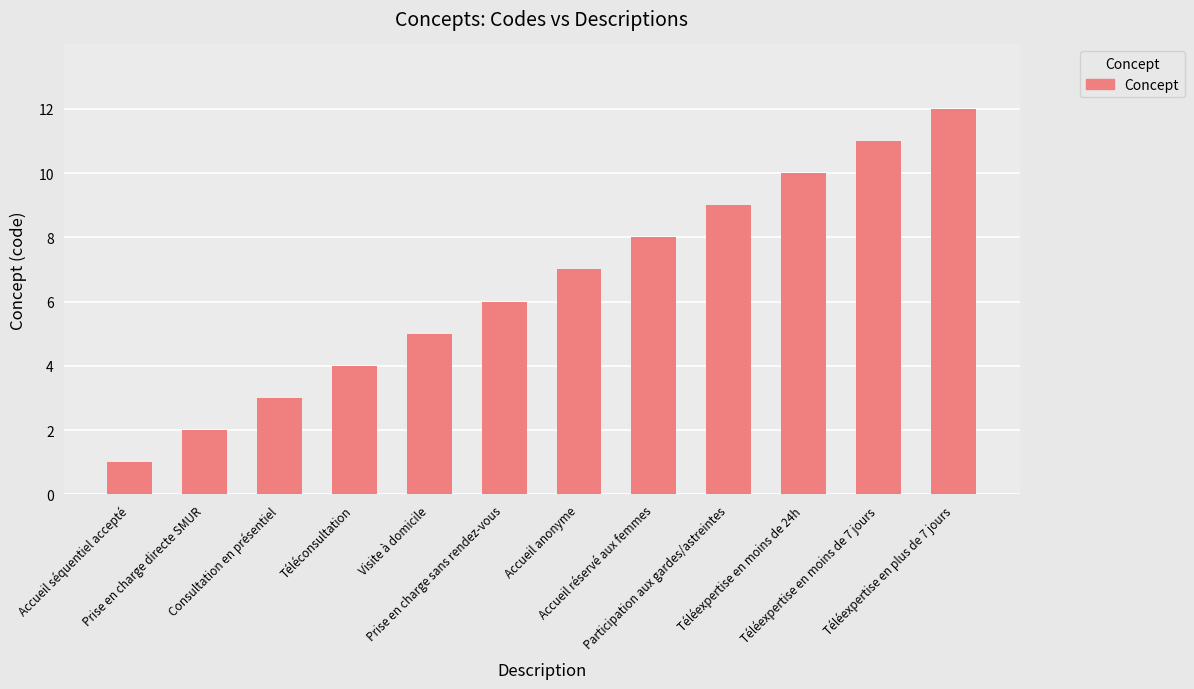

How many bars are there in total?

12